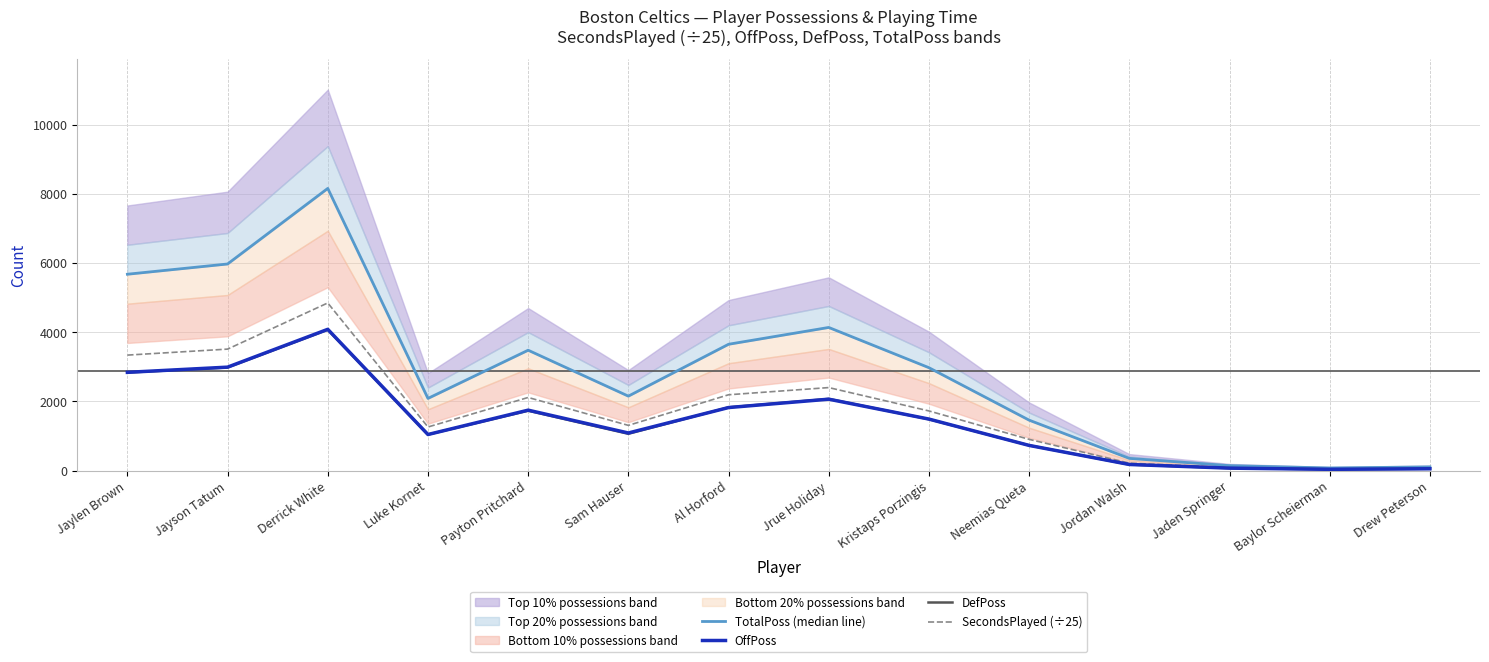

True or false: OffPoss and SecondsPlayed (÷25) intersect in this chart.

False